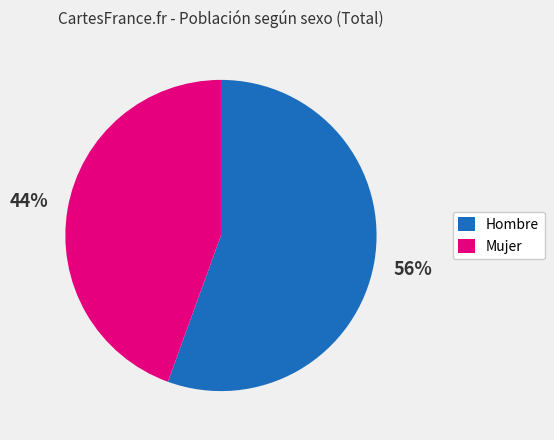

How many slices are in this pie chart?

2